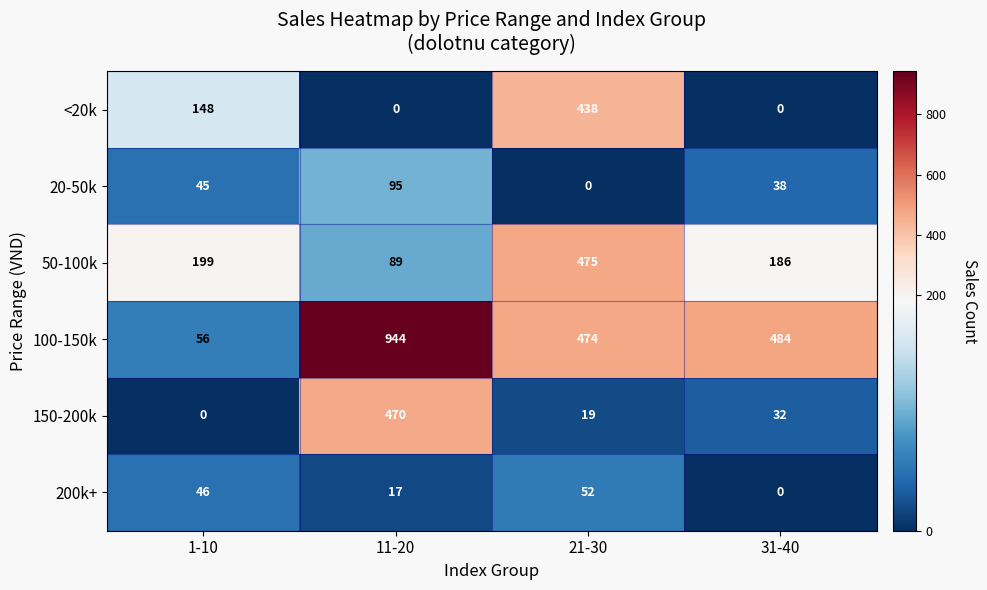

What is the total value across all series at 31-40?

740